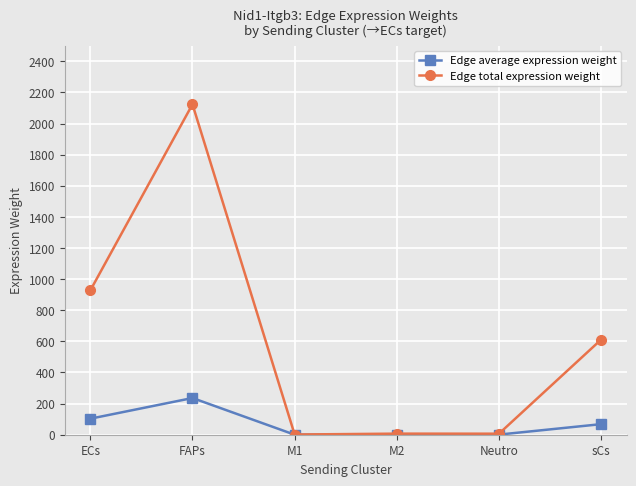

Where is Edge total expression weight nearest to the value 1062?

ECs